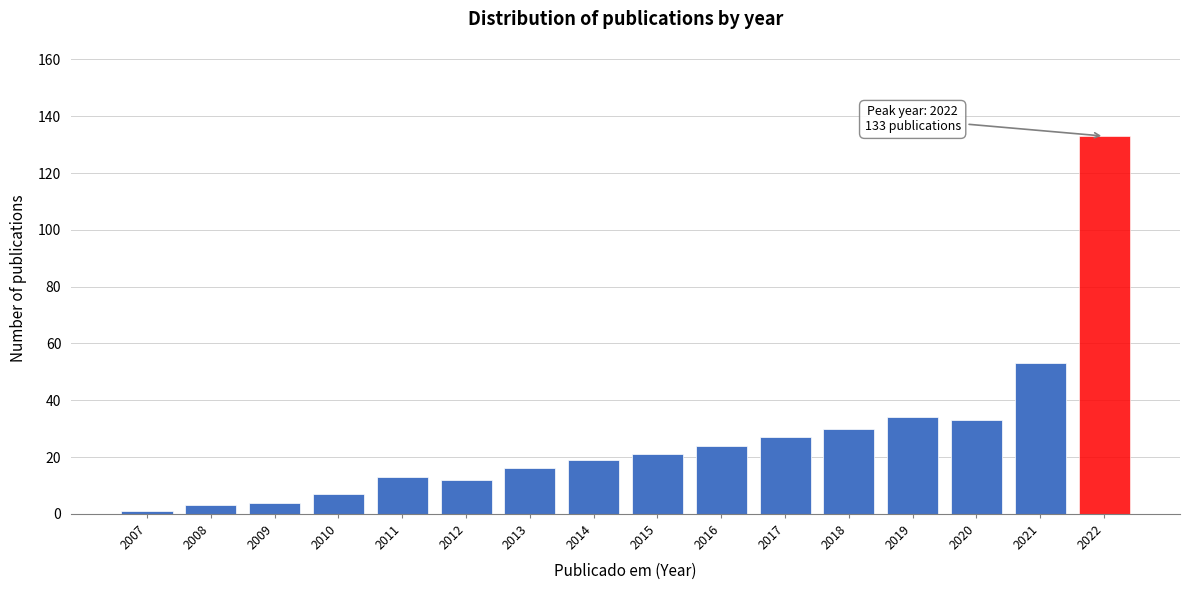

Reading left to right, list all the values displayed in this chart.

2007=1	2008=3	2009=4	2010=7	2011=13	2012=12	2013=16	2014=19	2015=21	2016=24	2017=27	2018=30	2019=34	2020=33	2021=53	2022=133